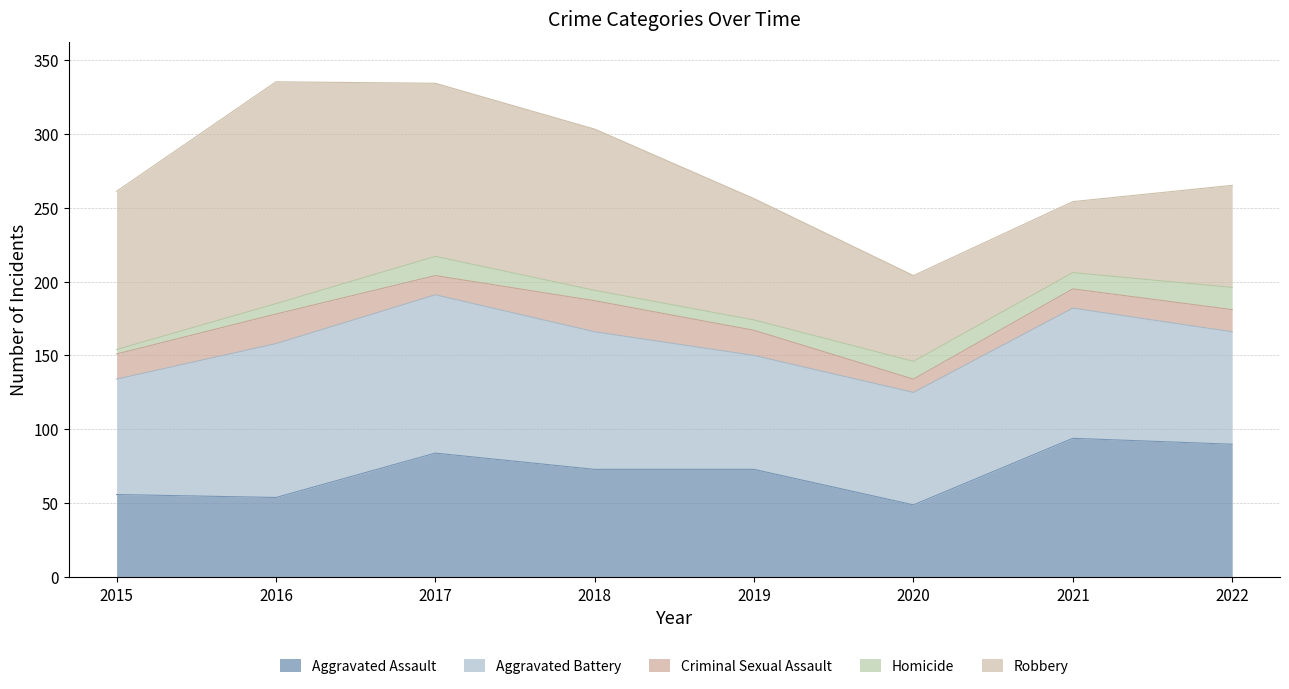

After their last crossing, which series has the higher values: Robbery or Aggravated Battery?

Aggravated Battery